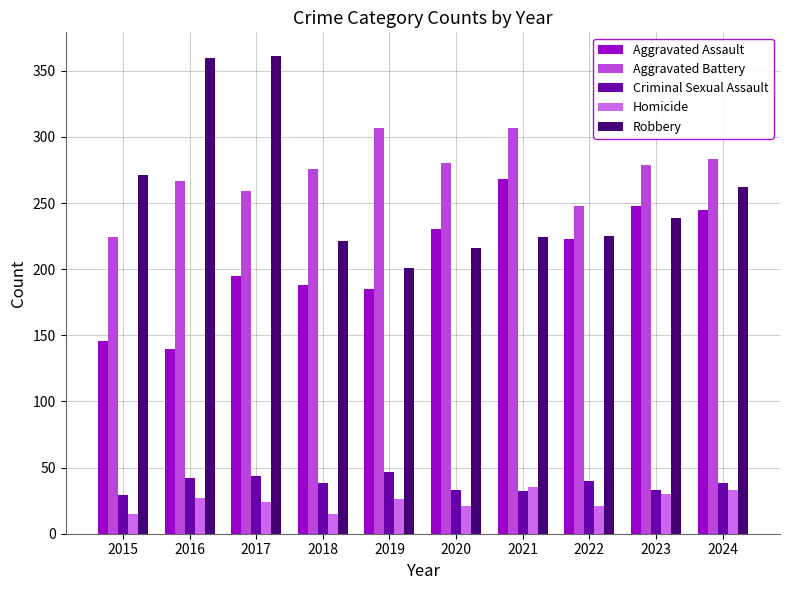

What are all the series names shown in the legend?

Aggravated Assault, Aggravated Battery, Criminal Sexual Assault, Homicide, Robbery